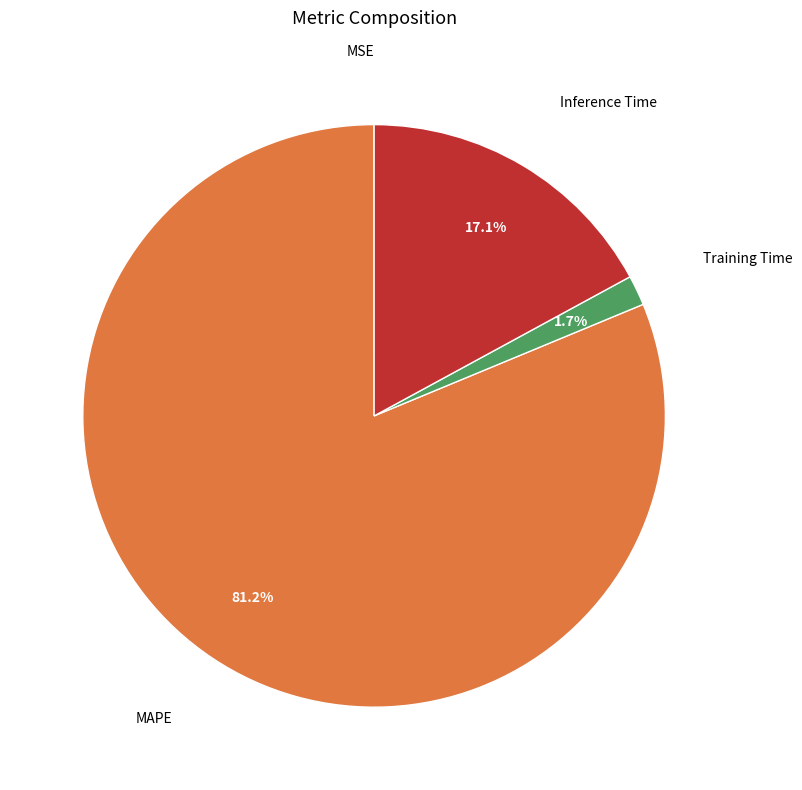

Is there any slice that represents more than half of the pie?

Yes